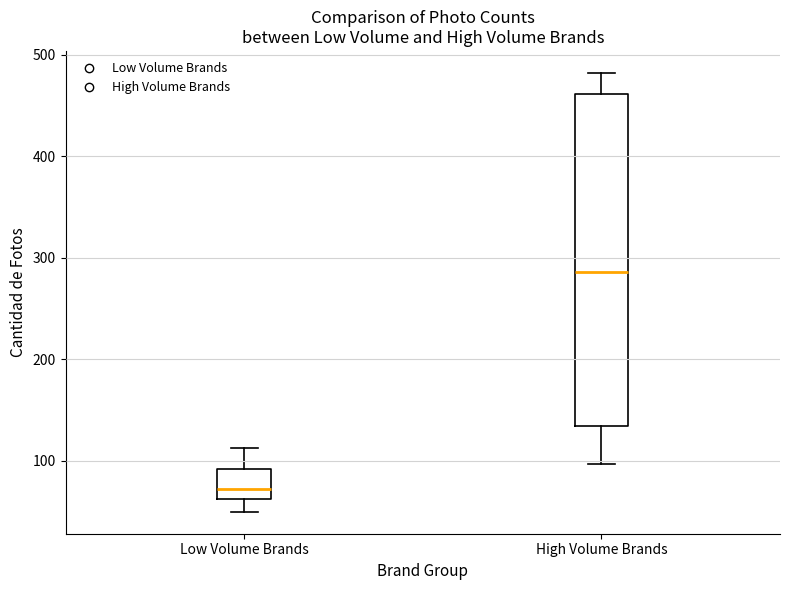

Where is the upper edge of the box for Low Volume Brands on the y-axis? The values are not printed on the chart, so give them approximately, as read against the axis.

90